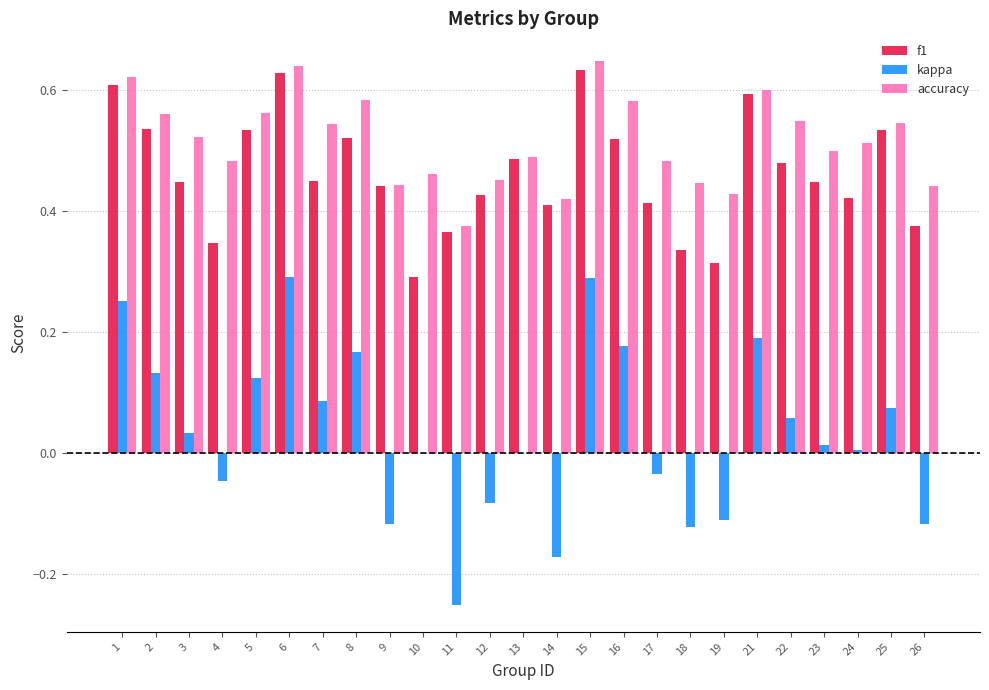

Is it true that accuracy equals 0.6 at 2?

True